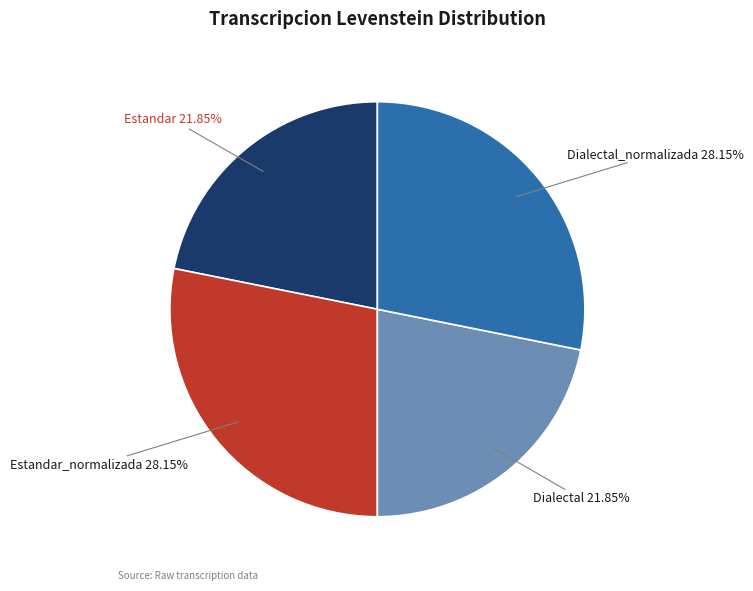

To the nearest percent, what is the difference between the Dialectal_normalizada and Estandar slice percentages?

6%